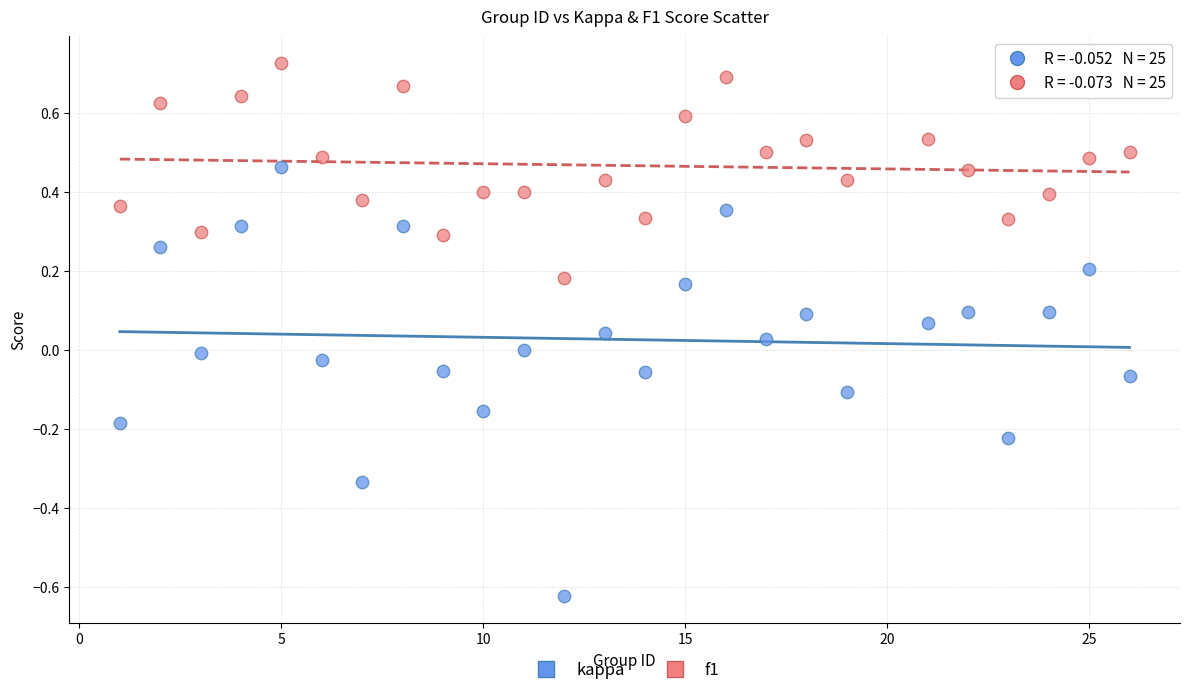

Across all data points, what is the range of X values (max minus min)?

25.0